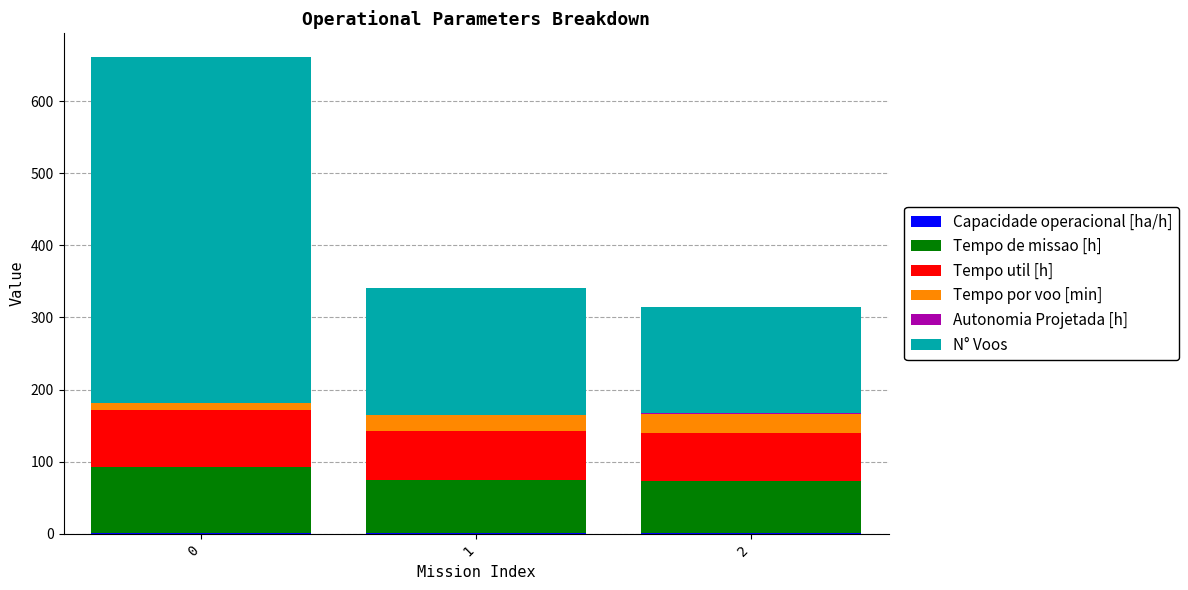

Count the number of categories in the chart.

3